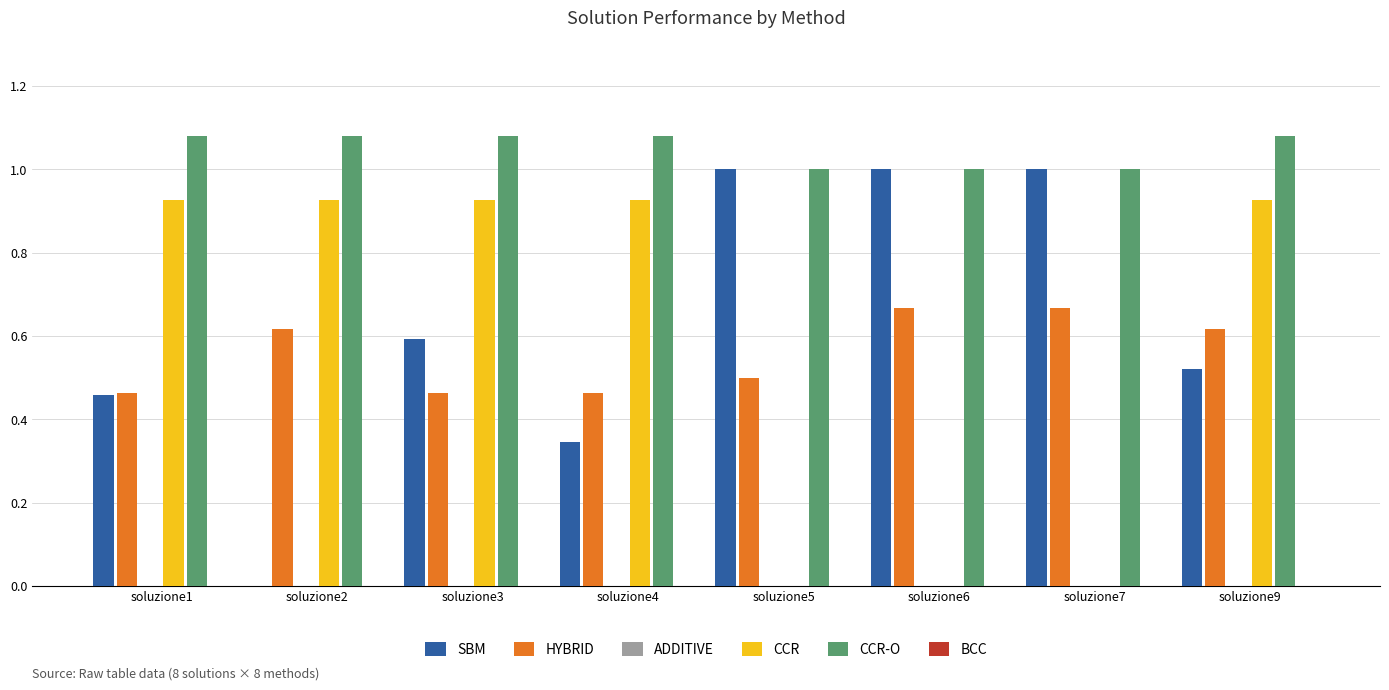

Between soluzione1 and soluzione9, which series saw the biggest shift?

HYBRID